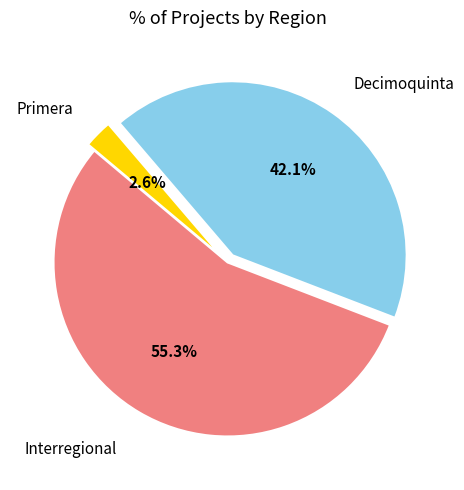

Is there any slice that represents more than half of the pie?

Yes